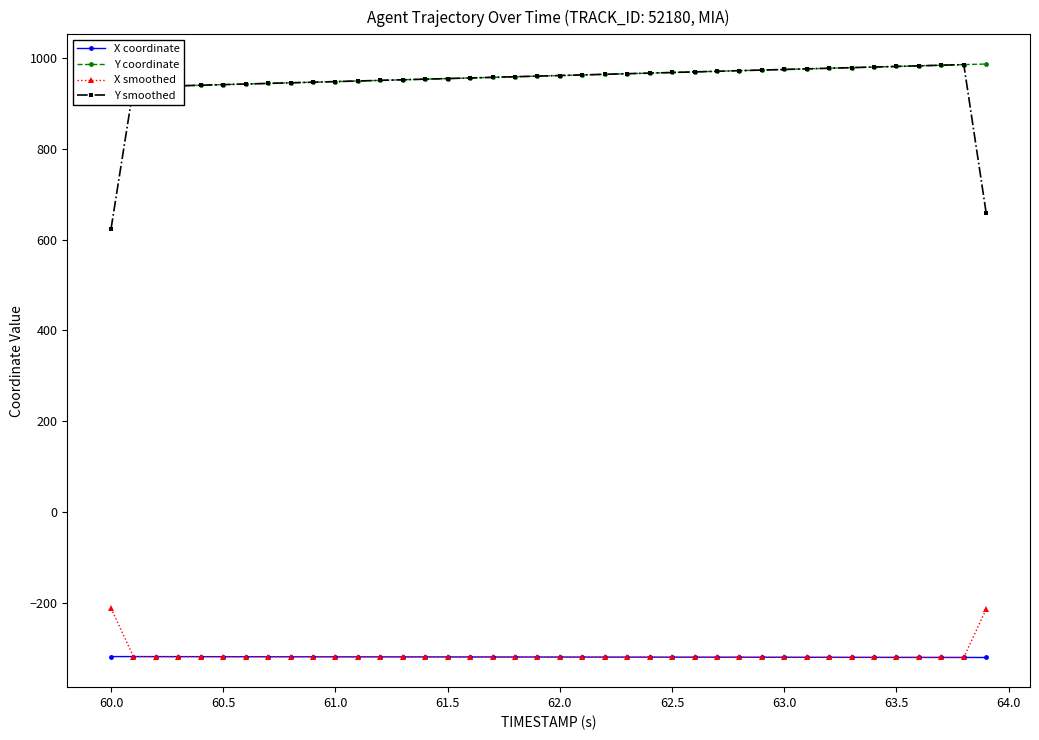

True or false: Y smoothed and X smoothed intersect in this chart.

False